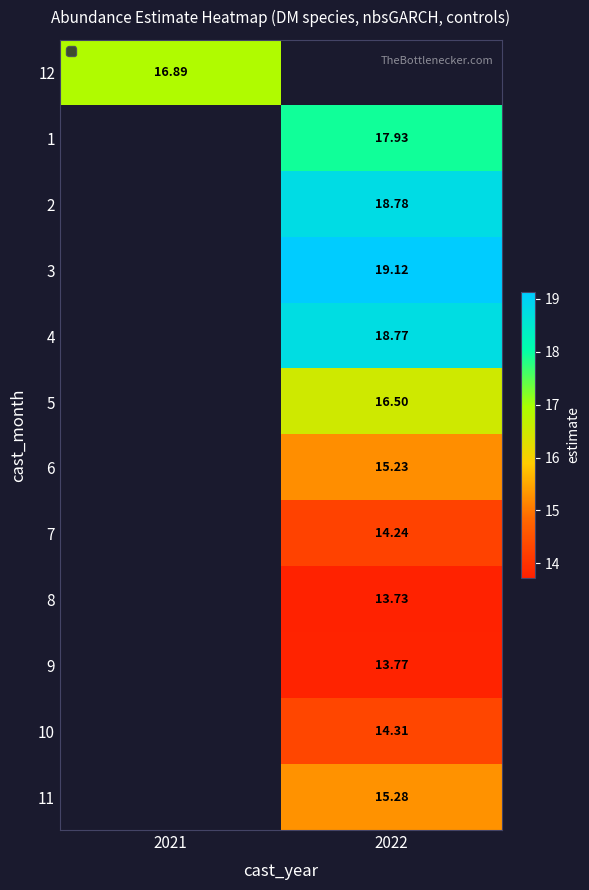

Read the 7 value at 2022.

14.2